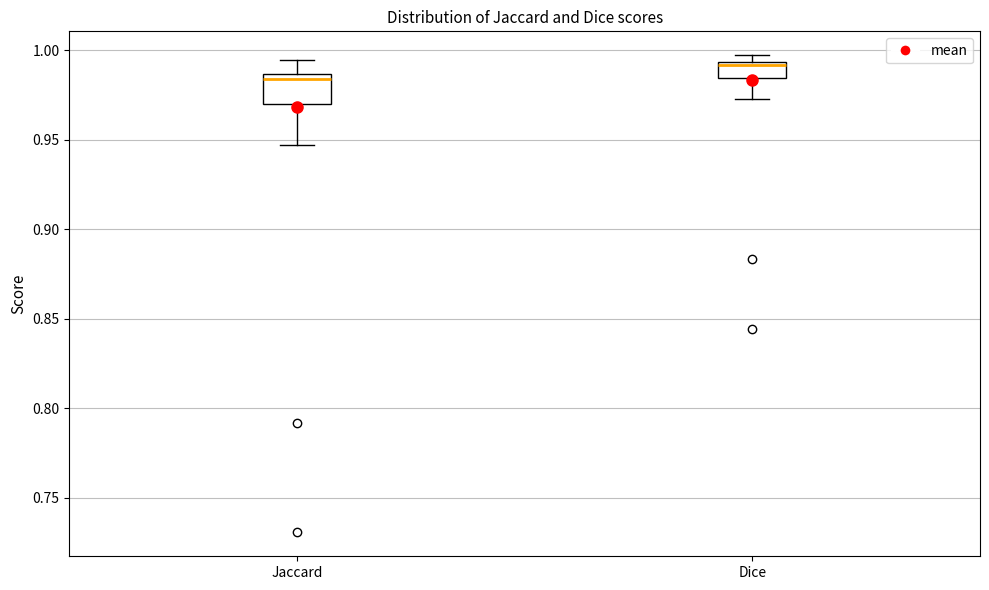

Where does the upper whisker of the box for Jaccard end on the y-axis? The values are not printed on the chart, so give them approximately, as read against the axis.

0.995